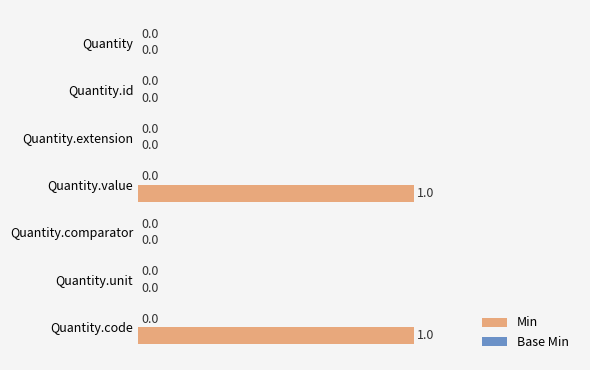

The chart shows a value of 1 at Quantity. True or false?

False